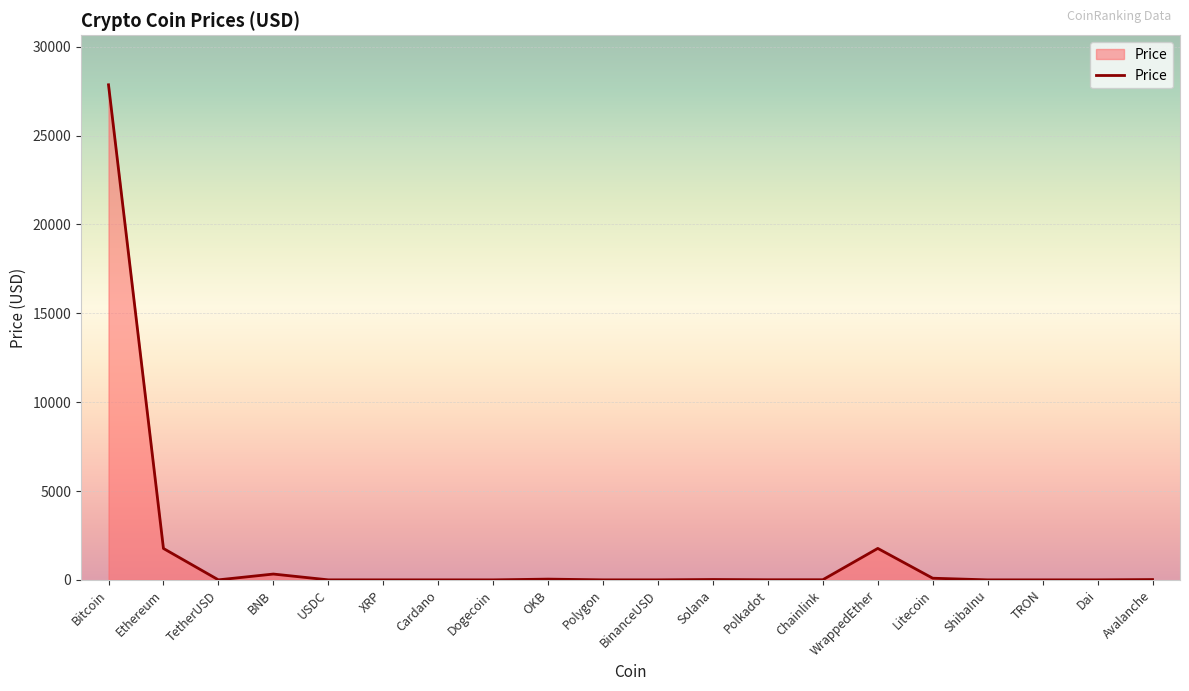

What is the average value?

1595.7